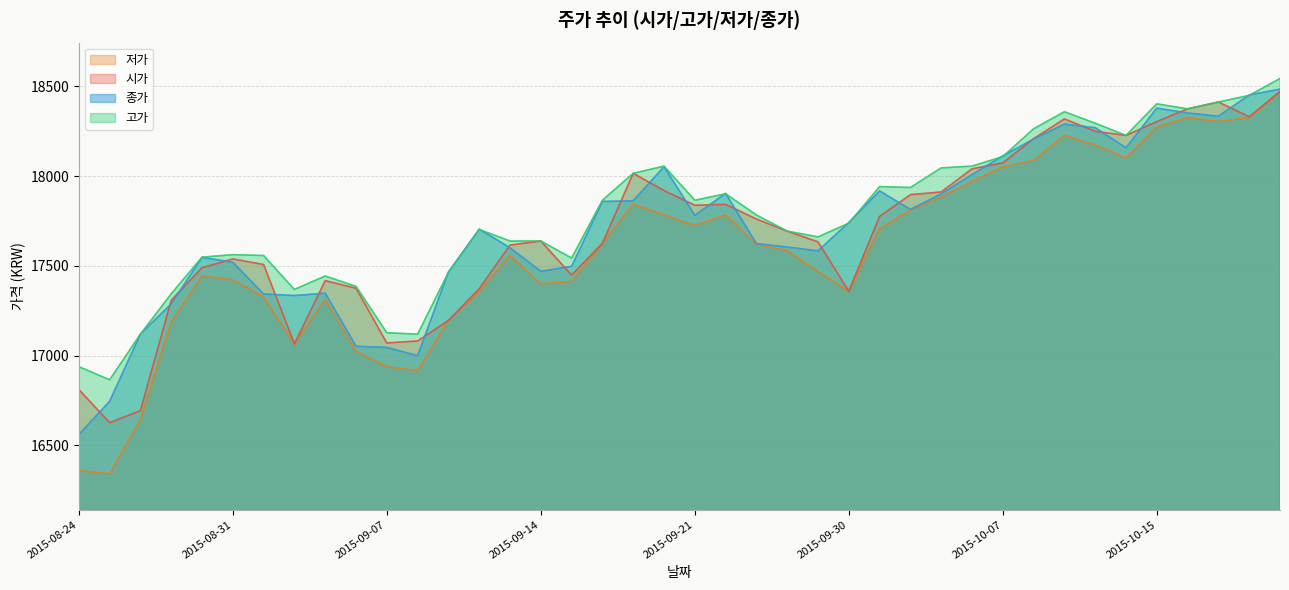

What position from the left is 2015-08-24?

1